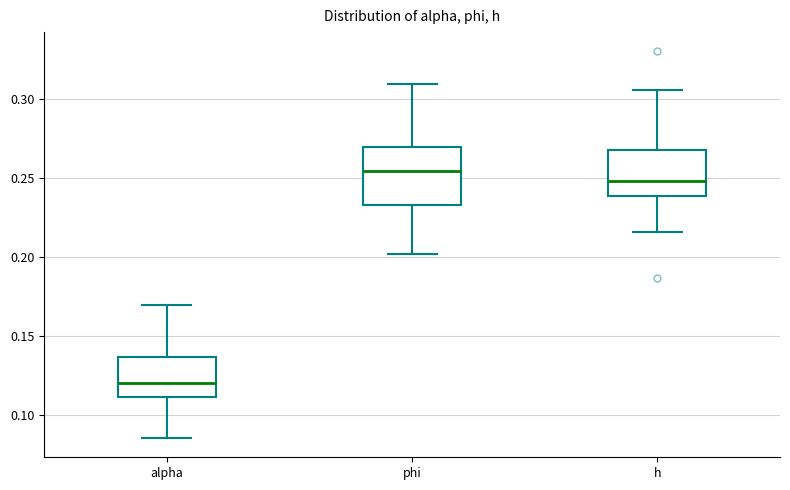

Reading left to right, read every box against the y-axis: the position of its median line, the range the box covers, and the ends of its whiskers. The values are not printed on the chart, so give them approximately, as read against the axis.

alpha: median 0.120, box 0.110 to 0.135, whiskers 0.085 to 0.170
phi: median 0.255, box 0.235 to 0.270, whiskers 0.200 to 0.310
h: median 0.250, box 0.240 to 0.265, whiskers 0.215 to 0.305